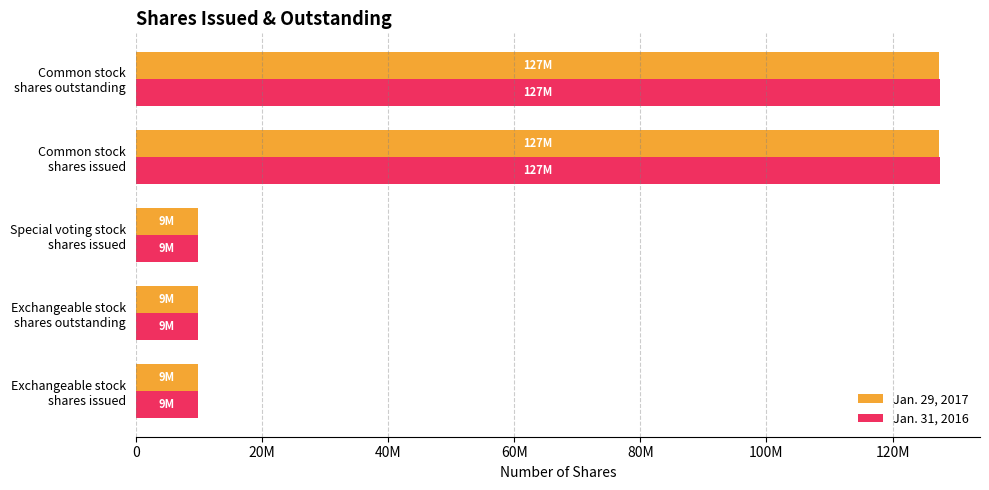

What are all the series names shown in the legend?

Jan. 29, 2017, Jan. 31, 2016